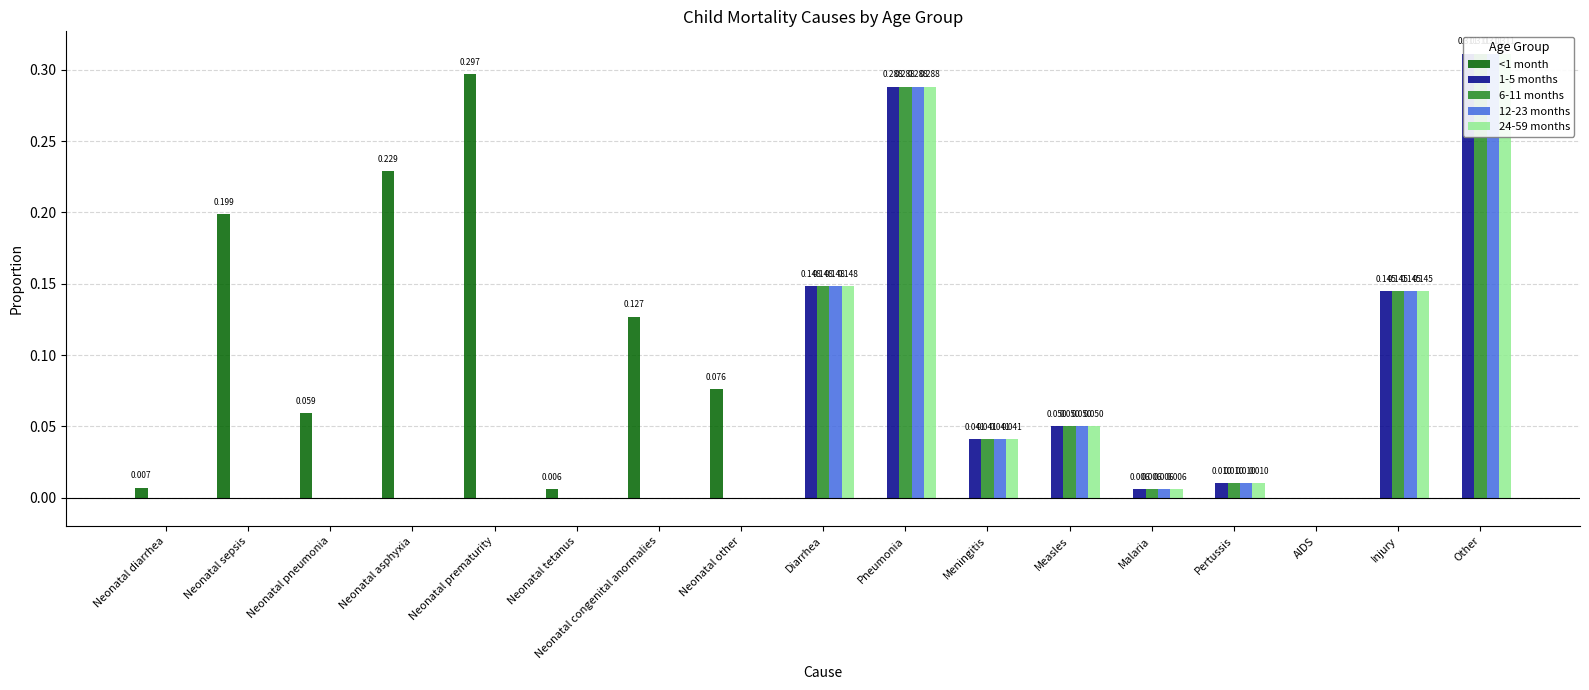

Reading right to left, transcribe all the data shown in this chart.

<1 month: 0.0	0.0	0.0	0.0	0.0	0.0	0.0	0.0	0.0	0.1	0.1	0.0	0.3	0.2	0.1	0.2	0.0
1-5 months: 0.3	0.1	0.0	0.0	0.0	0.1	0.0	0.3	0.1	0.0	0.0	0.0	0.0	0.0	0.0	0.0	0.0
6-11 months: 0.3	0.1	0.0	0.0	0.0	0.1	0.0	0.3	0.1	0.0	0.0	0.0	0.0	0.0	0.0	0.0	0.0
12-23 months: 0.3	0.1	0.0	0.0	0.0	0.1	0.0	0.3	0.1	0.0	0.0	0.0	0.0	0.0	0.0	0.0	0.0
24-59 months: 0.3	0.1	0.0	0.0	0.0	0.1	0.0	0.3	0.1	0.0	0.0	0.0	0.0	0.0	0.0	0.0	0.0